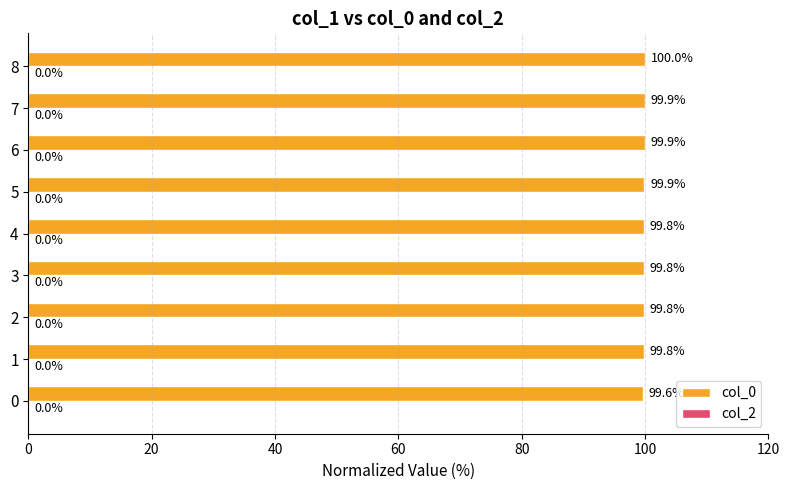

Count the values in the range 99 to 100.

9